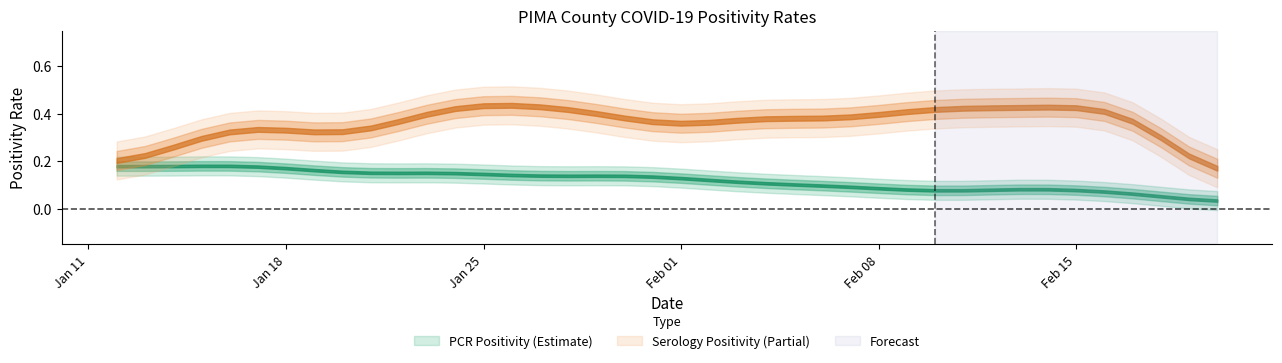

How many series are shown in this chart?

2